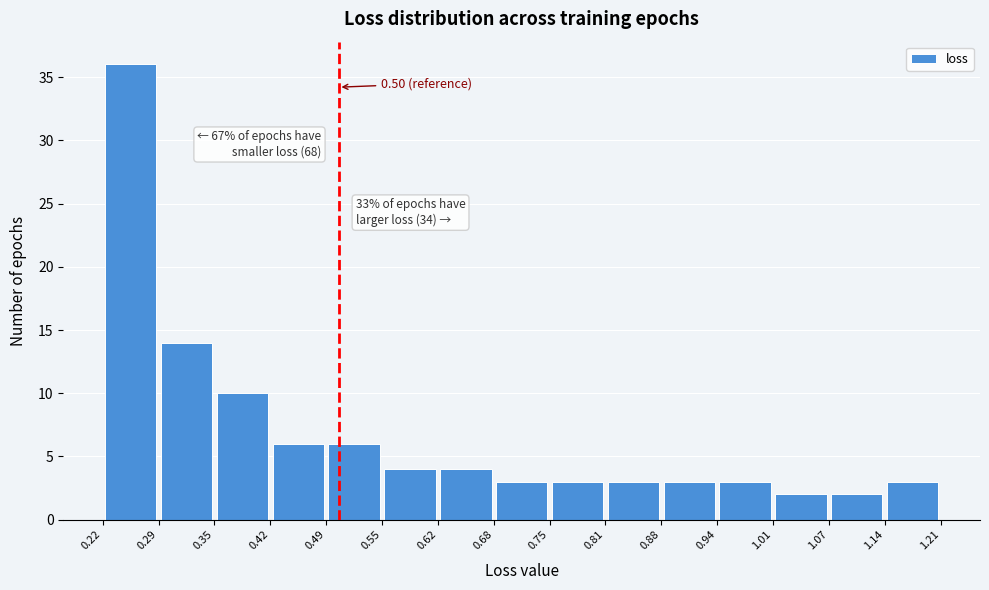

Over which range of the x-axis is the bar tallest?

0.22 to 0.29